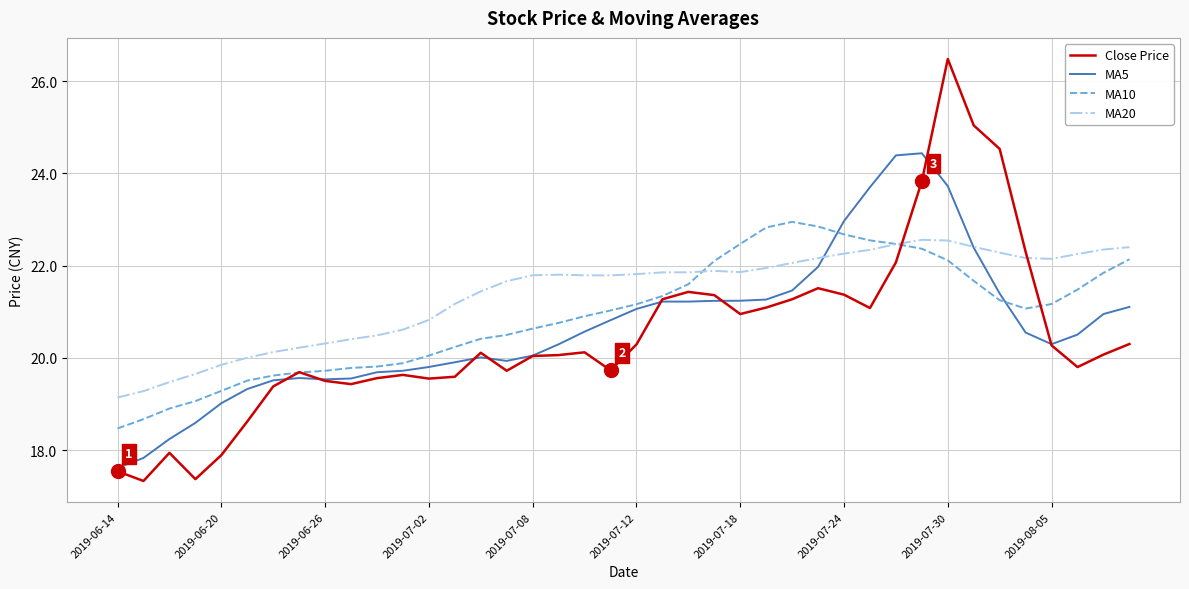

What is the maximum value shown in the chart?

26.5